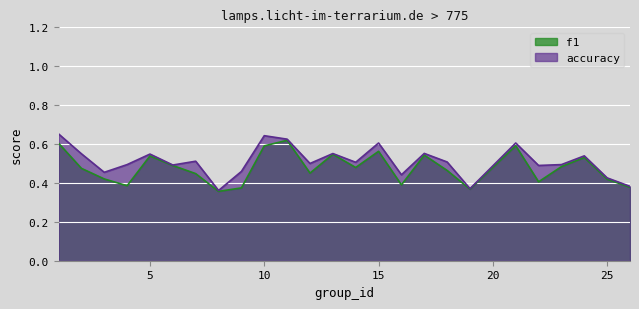

Which series has the largest total across all categories?

accuracy